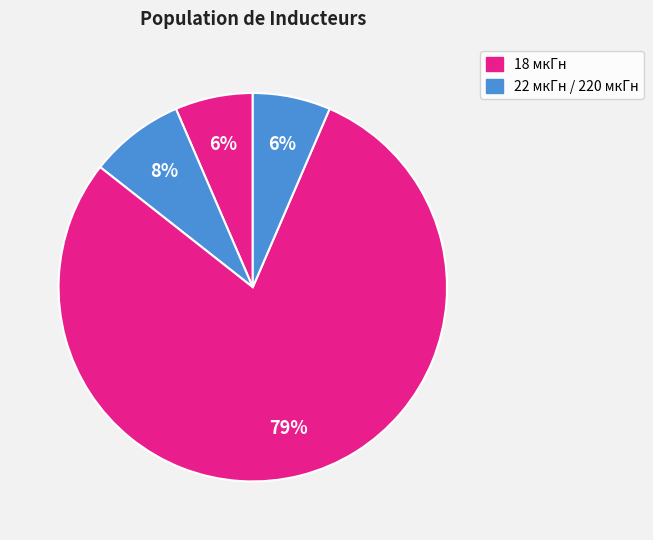

Count the number of slices in the pie.

4